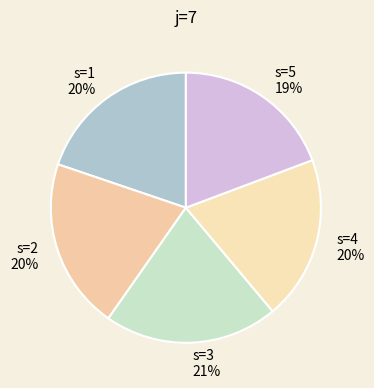

To the nearest percent, what is the average slice percentage?

20%